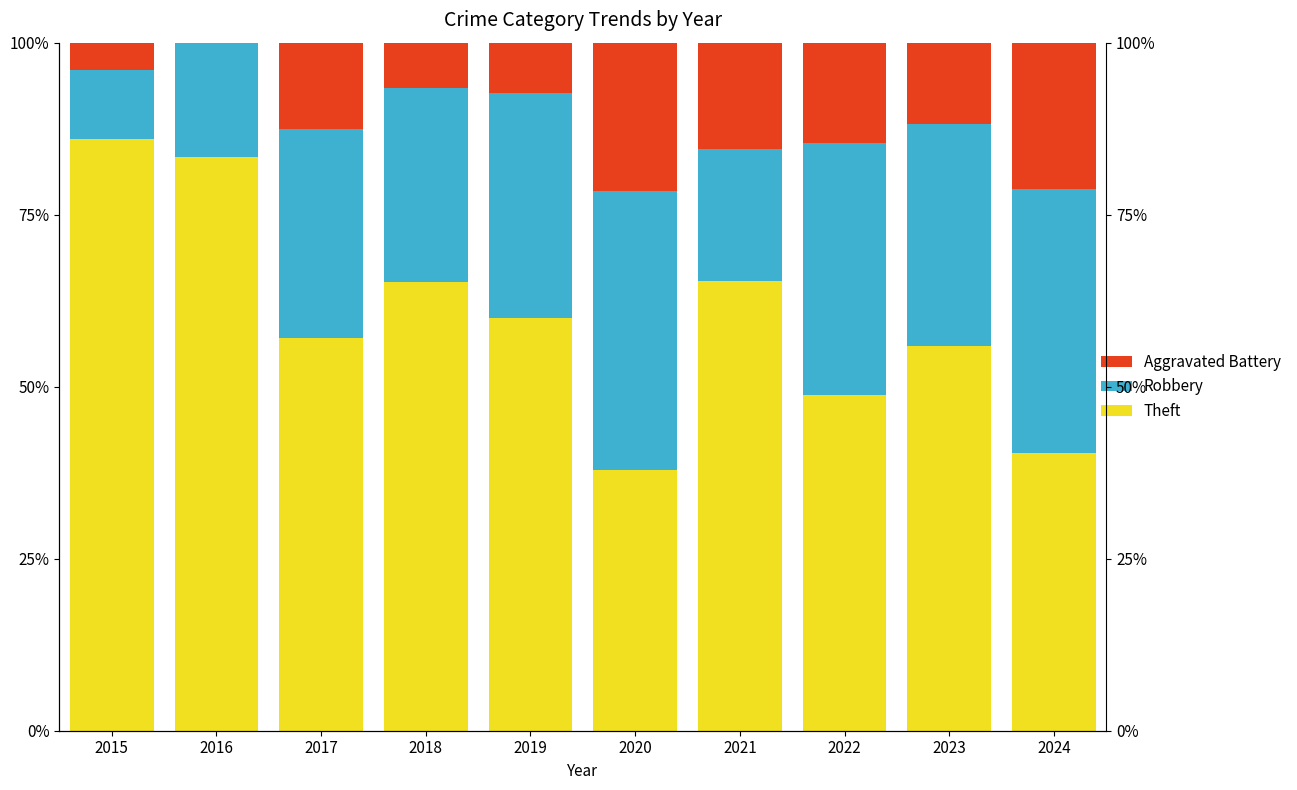

What is the average value of the Robbery series?

28.5